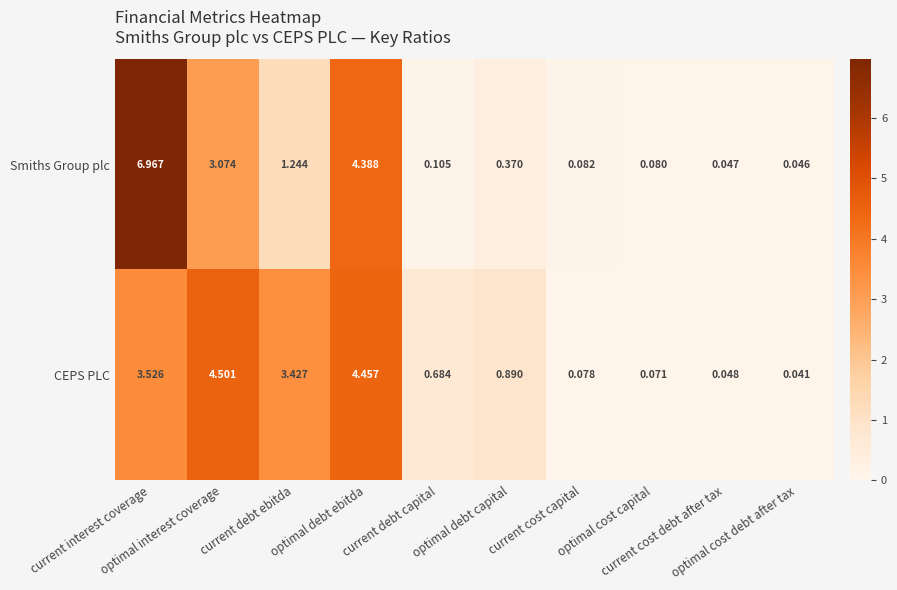

Rank the series by their average value, from highest to lowest.

CEPS PLC, Smiths Group plc